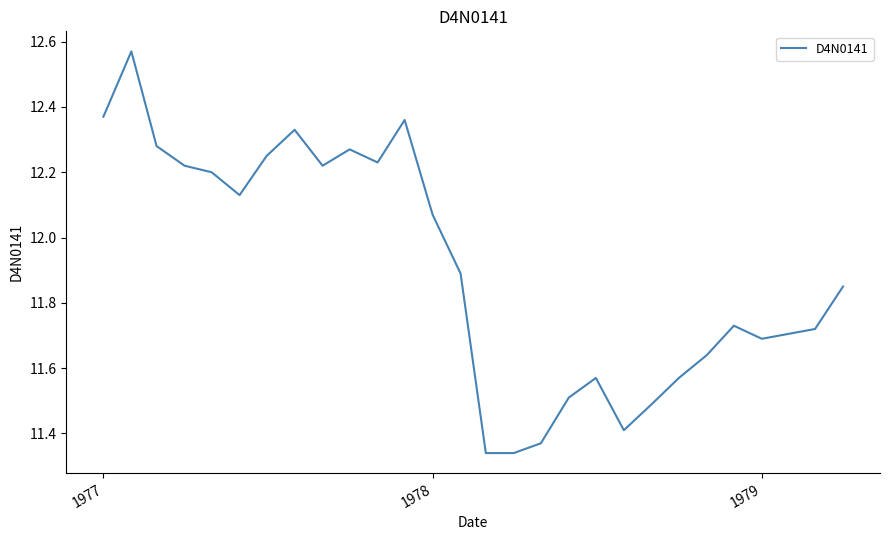

What is the difference between the maximum and minimum values?

1.2